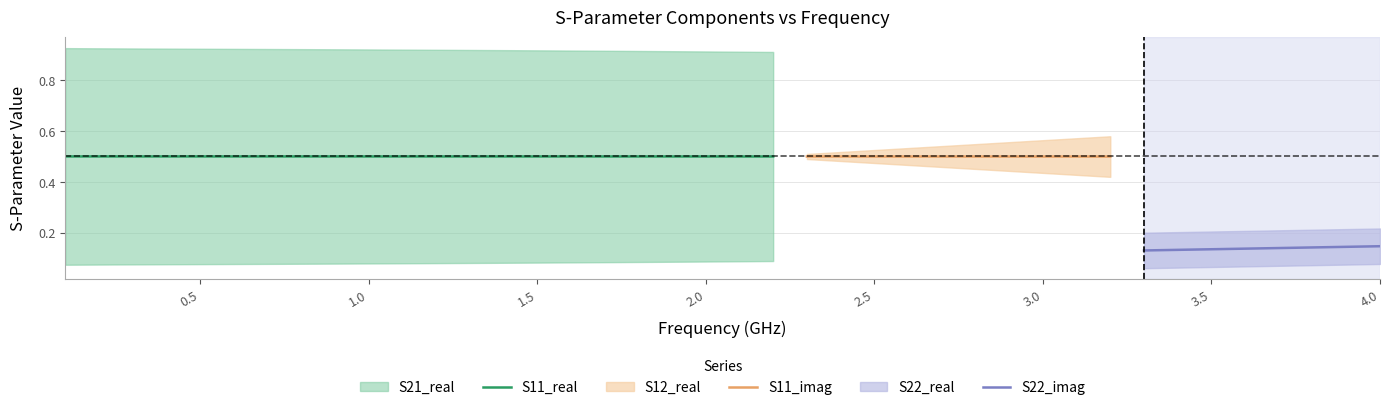

What is the value of the S21_real point at the 35th from the left?

0.9